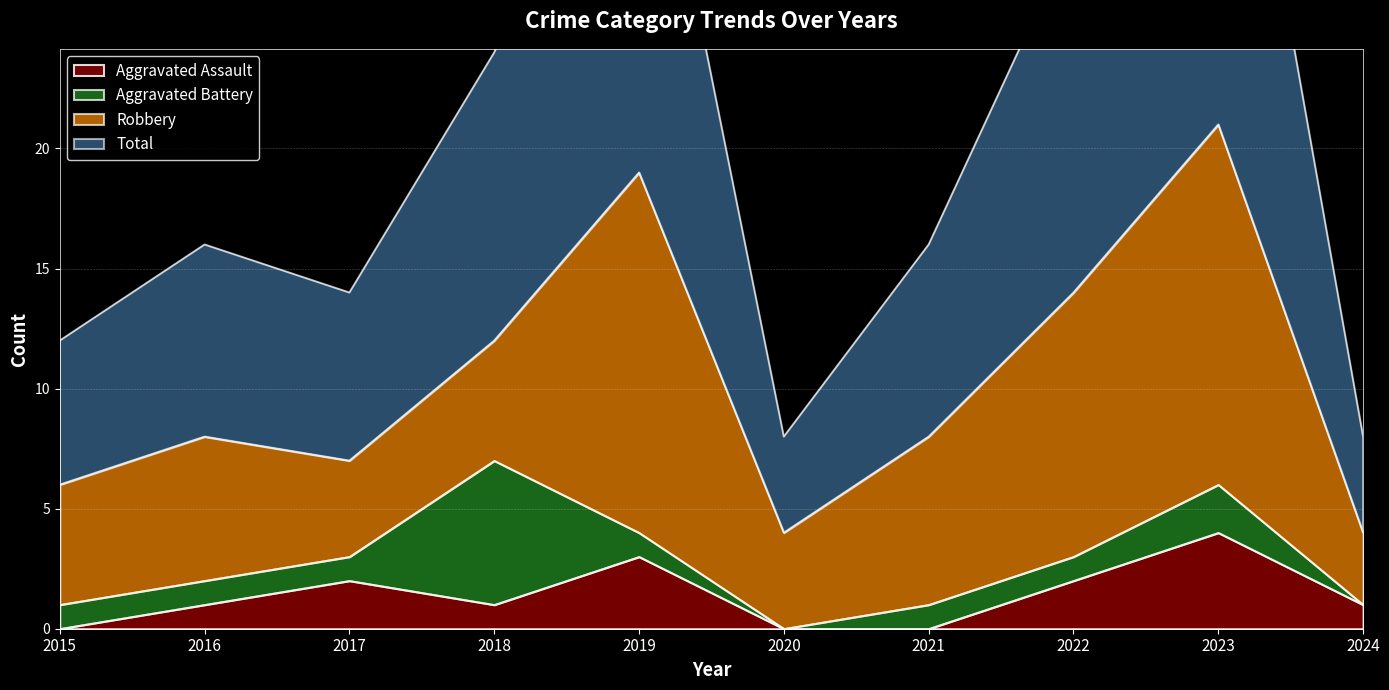

Reading left to right, extract all data points from this chart.

Aggravated Assault: 0	1	2	1	3	0	0	2	4	1
Total: 12	16	14	24	38	8	16	29	42	8